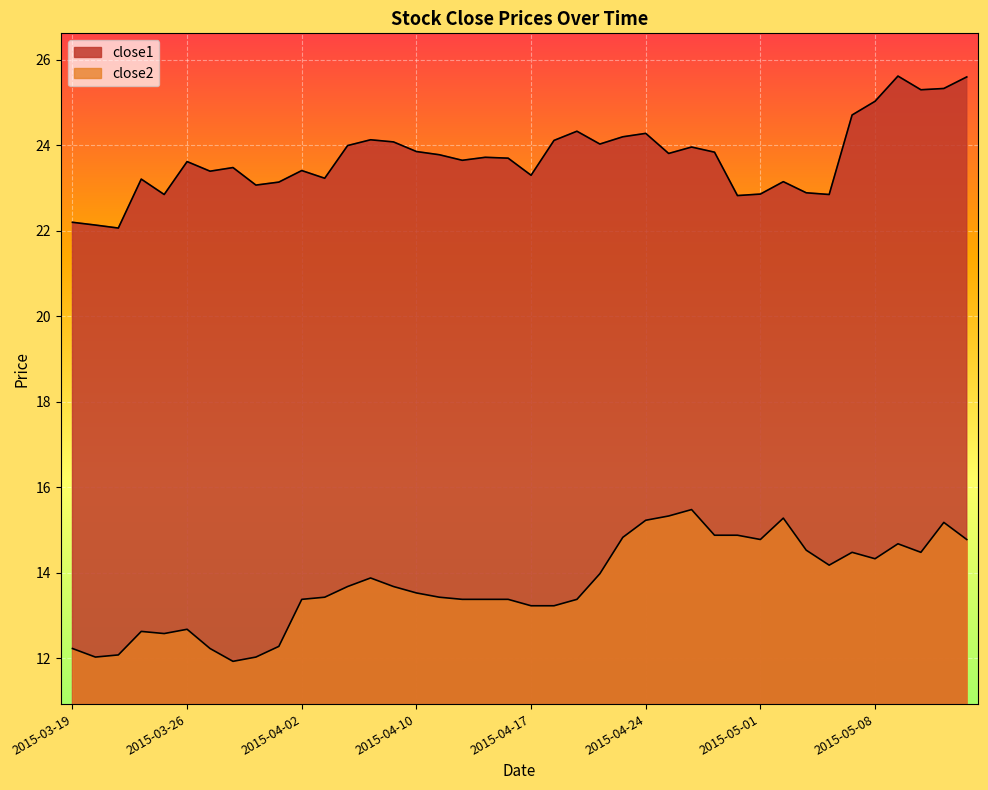

Reading left to right, transcribe all the data shown in this chart.

close1: 2015-03-19=22.2	2015-03-20=22.1	2015-03-23=22.1	2015-03-24=23.2	2015-03-25=22.8	2015-03-26=23.6	2015-03-27=23.4	2015-03-30=23.5	2015-03-31=23.1	2015-04-01=23.1	2015-04-02=23.4	2015-04-06=23.2	2015-04-07=24.0	2015-04-08=24.1	2015-04-09=24.1	2015-04-10=23.9	2015-04-13=23.8	2015-04-14=23.6	2015-04-15=23.7	2015-04-16=23.7	2015-04-17=23.3	2015-04-20=24.1	2015-04-21=24.3	2015-04-22=24.0	2015-04-23=24.2	2015-04-24=24.3	2015-04-27=23.8	2015-04-28=24.0	2015-04-29=23.8	2015-04-30=22.8	2015-05-01=22.9	2015-05-04=23.1	2015-05-05=22.9	2015-05-06=22.8	2015-05-07=24.7	2015-05-08=25.0	2015-05-11=25.6	2015-05-12=25.3	2015-05-13=25.3	2015-05-14=25.6
close2: 2015-03-19=12.2	2015-03-20=12.0	2015-03-23=12.1	2015-03-24=12.6	2015-03-25=12.6	2015-03-26=12.7	2015-03-27=12.2	2015-03-30=11.9	2015-03-31=12.0	2015-04-01=12.3	2015-04-02=13.4	2015-04-06=13.4	2015-04-07=13.7	2015-04-08=13.9	2015-04-09=13.7	2015-04-10=13.5	2015-04-13=13.4	2015-04-14=13.4	2015-04-15=13.4	2015-04-16=13.4	2015-04-17=13.2	2015-04-20=13.2	2015-04-21=13.4	2015-04-22=14.0	2015-04-23=14.8	2015-04-24=15.2	2015-04-27=15.3	2015-04-28=15.5	2015-04-29=14.9	2015-04-30=14.9	2015-05-01=14.8	2015-05-04=15.3	2015-05-05=14.5	2015-05-06=14.2	2015-05-07=14.5	2015-05-08=14.3	2015-05-11=14.7	2015-05-12=14.5	2015-05-13=15.2	2015-05-14=14.8